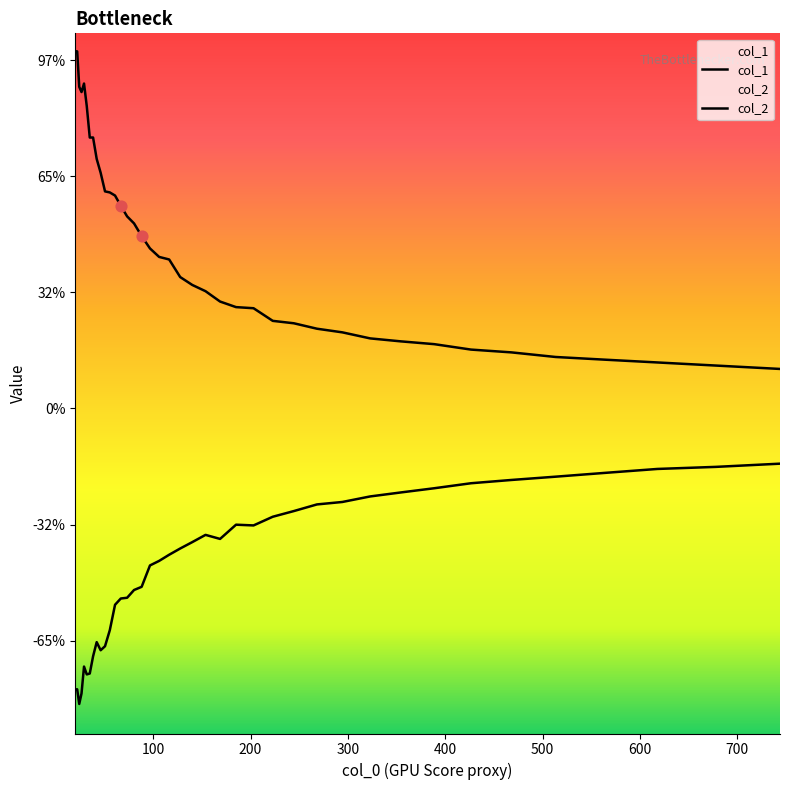

Which series reaches the maximum Y coordinate?

col_1